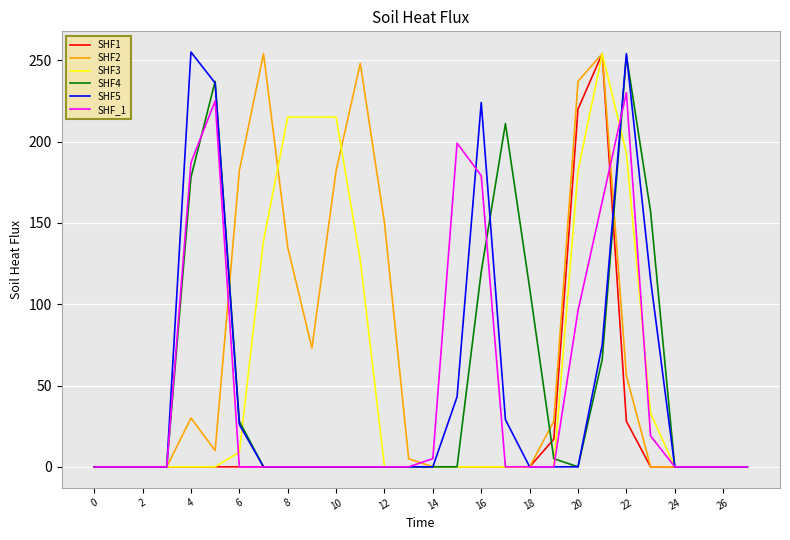

Which series has the largest total across all categories?

SHF2